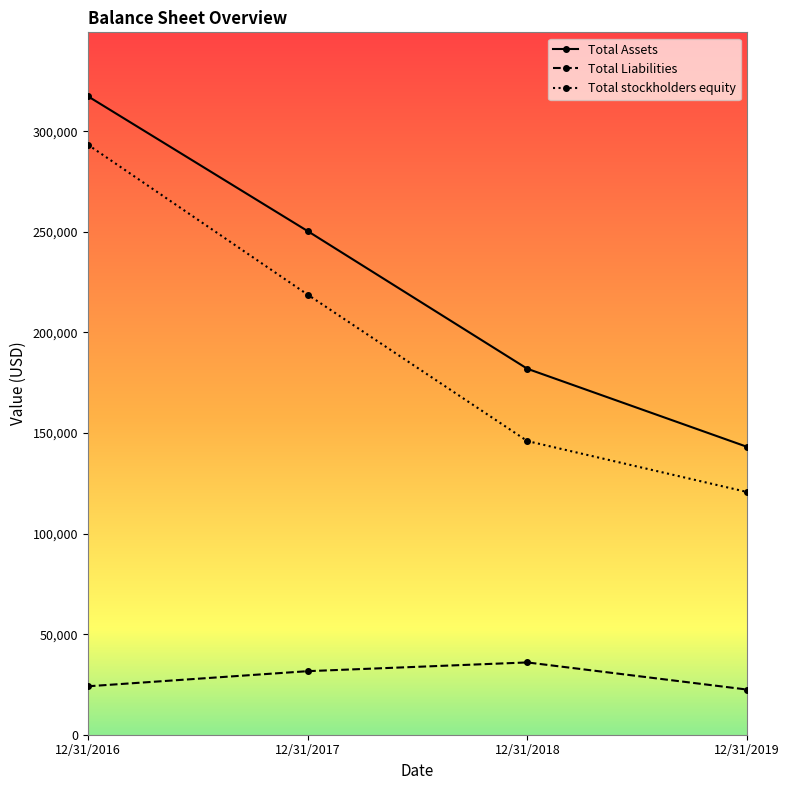

True or false: Total Assets has more than 1 interior local peaks.

False